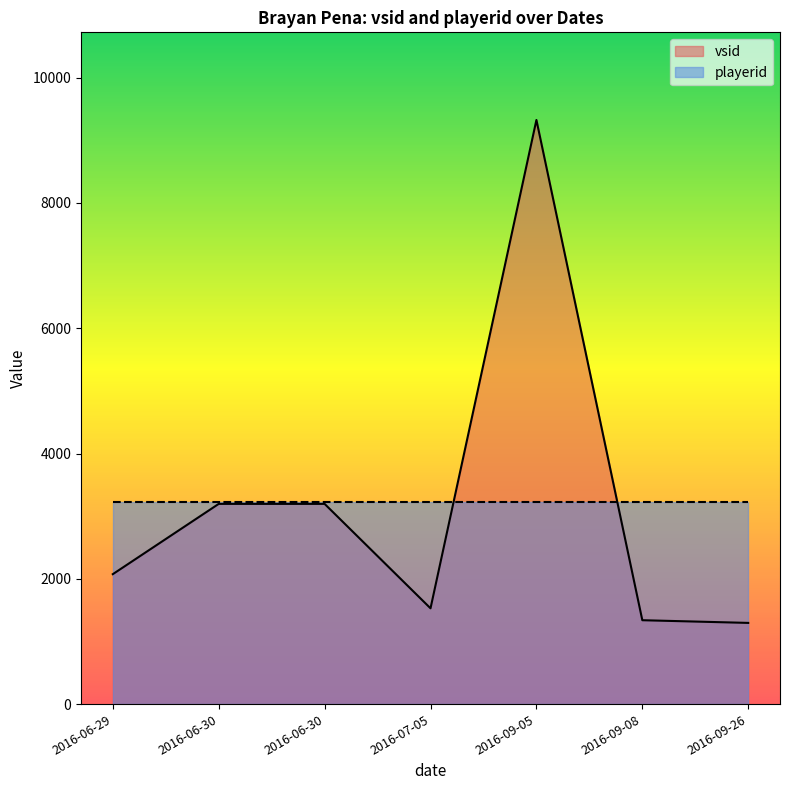

List the labels in order of vsid value, largest first.

2016-09-05, 2016-06-30, 2016-06-30, 2016-06-29, 2016-07-05, 2016-09-08, 2016-09-26